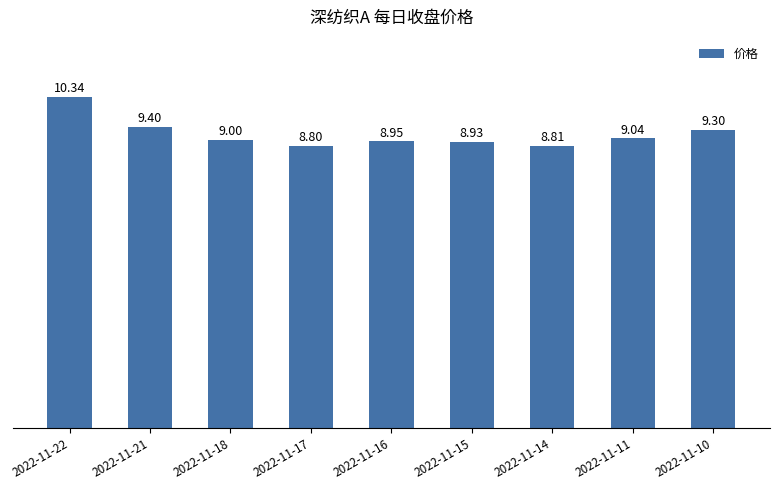

At which label does the data first exceed 9?

2022-11-22